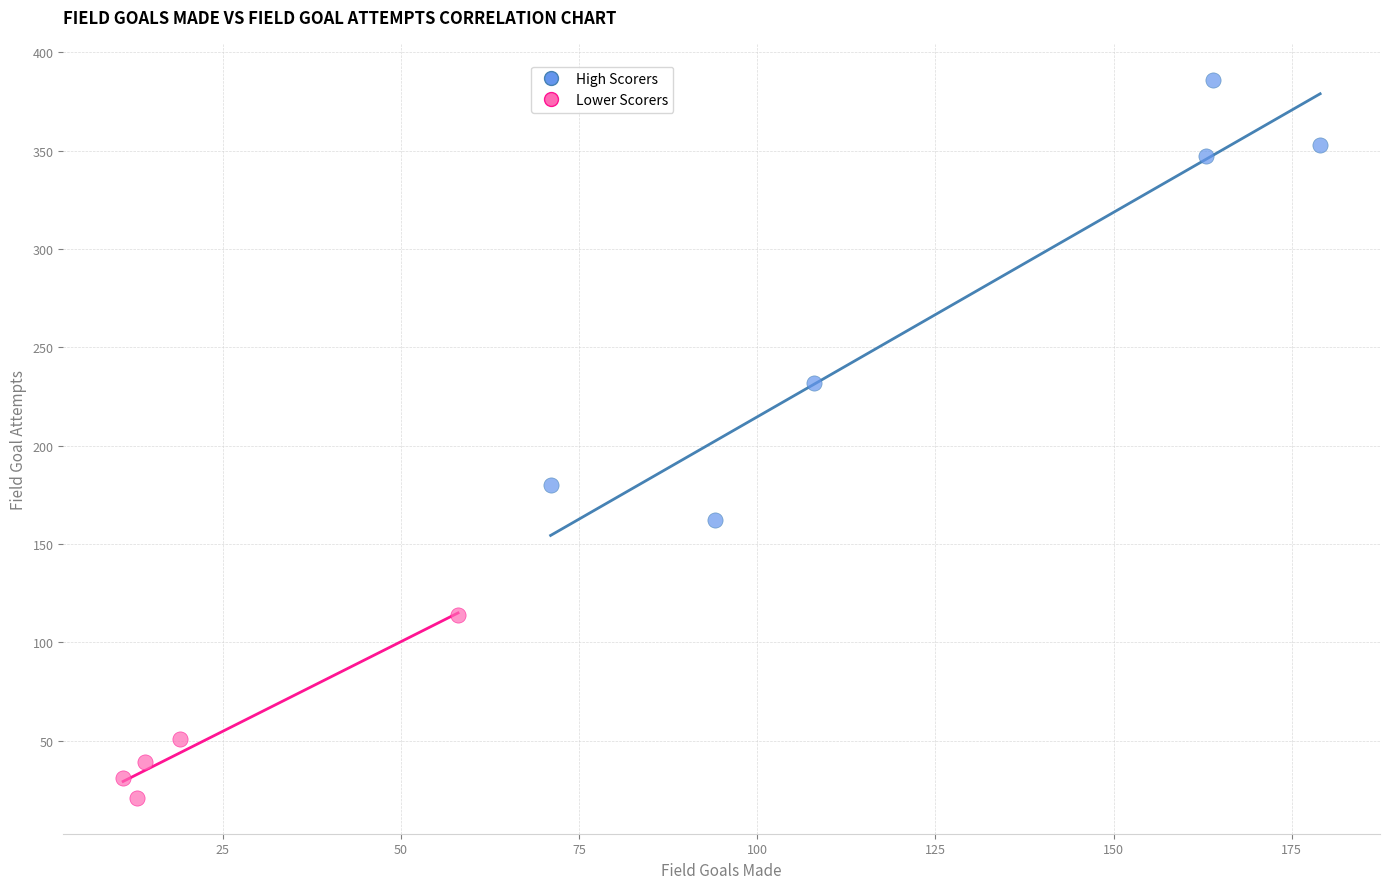

Which series has the widest spread of Y values?

High Scorers